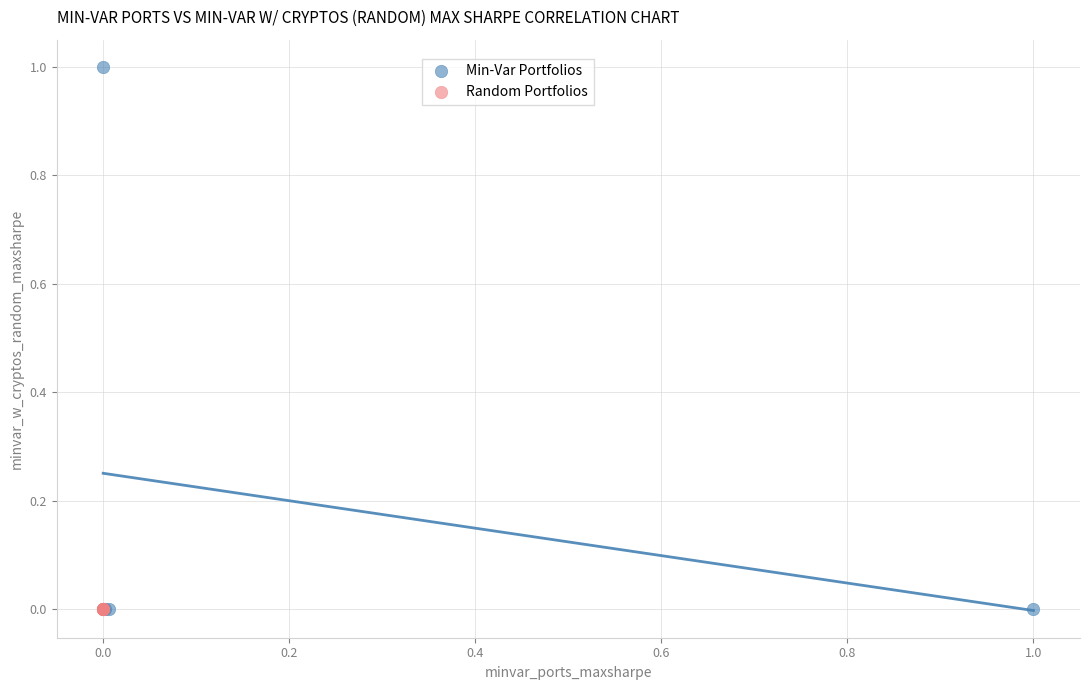

Which series has the widest spread of Y values?

Min-Var Portfolios